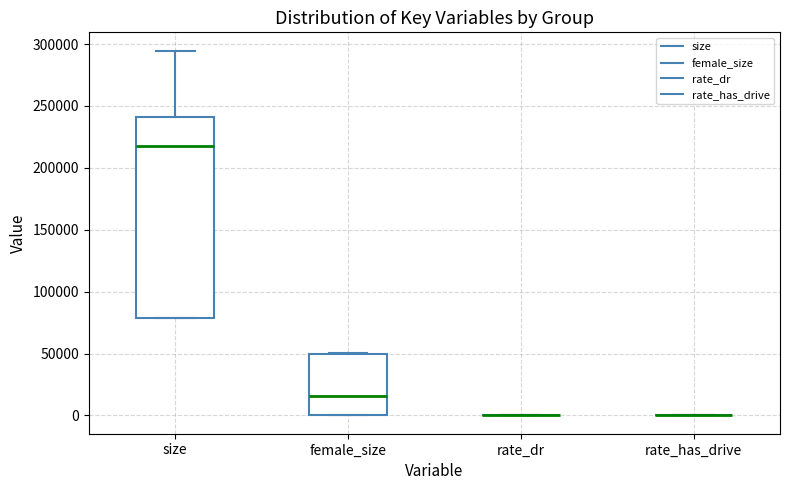

Reading left to right, transcribe this box plot: for each box, give where its median line is, the range the box spans, and where its two whiskers end, as read against the y-axis. The values are not printed on the chart, so give them approximately, as read against the axis.

size: median 220000, box 80000 to 240000, whiskers 80000 to 295000
female_size: median 15000, box 0 to 50000, whiskers 0 to 50000
rate_dr: box collapsed to a line at 0, whiskers 0 to 0
rate_has_drive: box collapsed to a line at 0, whiskers 0 to 0